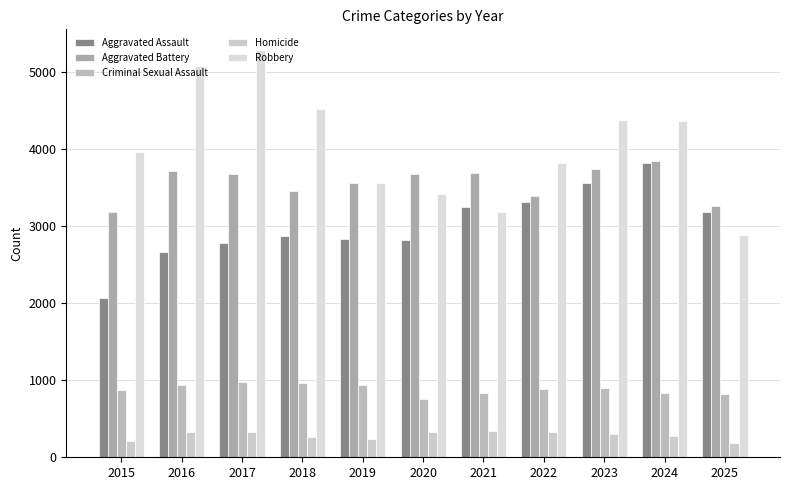

How many bars are there in each group?

5